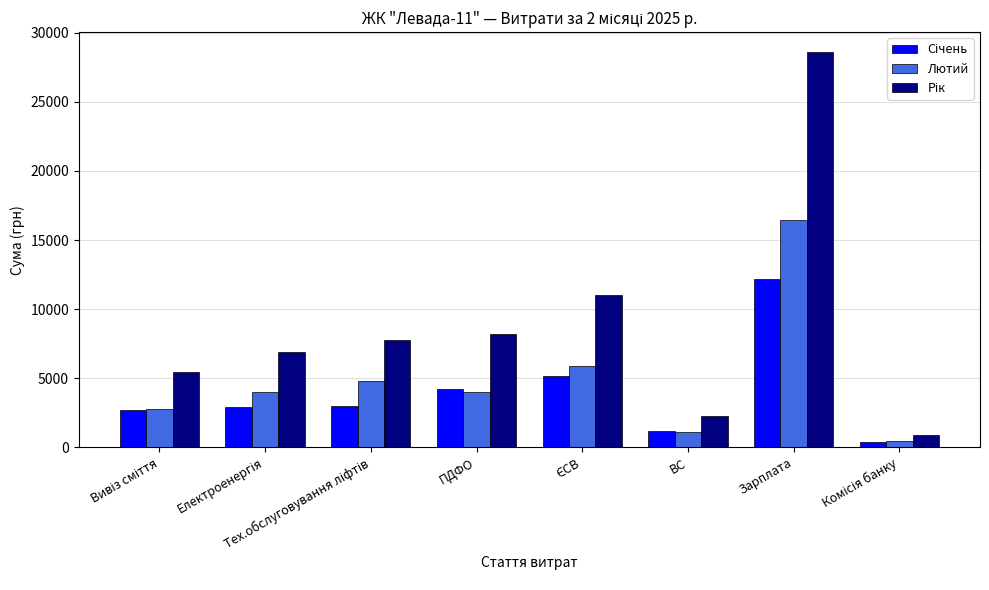

What is the difference between the Лютий values at Зарплата and ВС?

15343.2